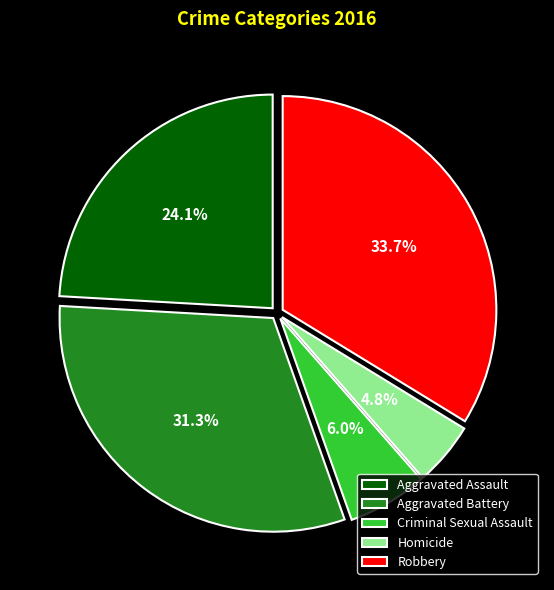

How many slices are in this pie chart?

5